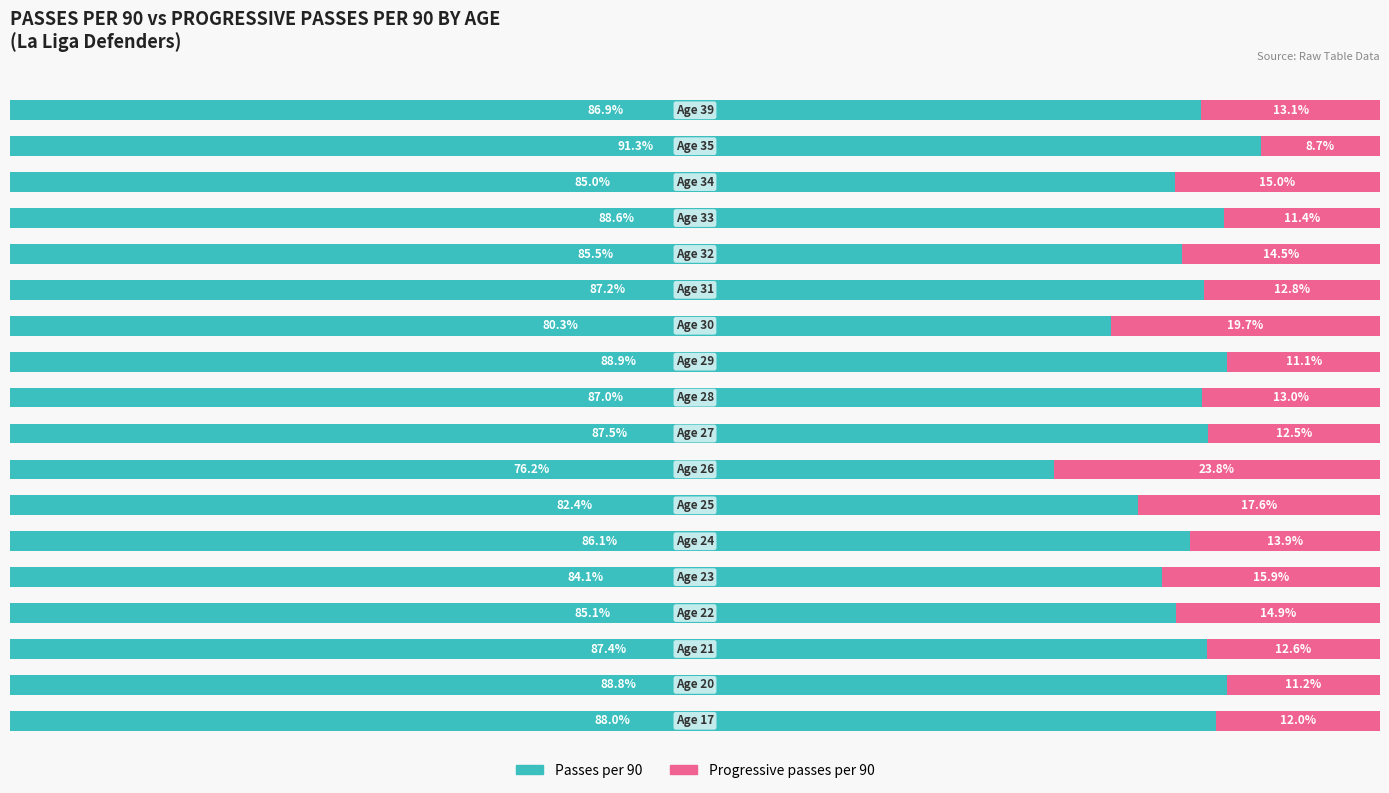

Rank the series by their average value, from highest to lowest.

Passes per 90, Progressive passes per 90